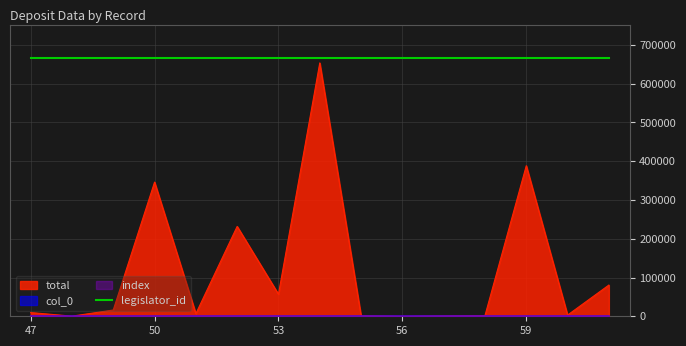

What is the total value across all series at 50?

346135